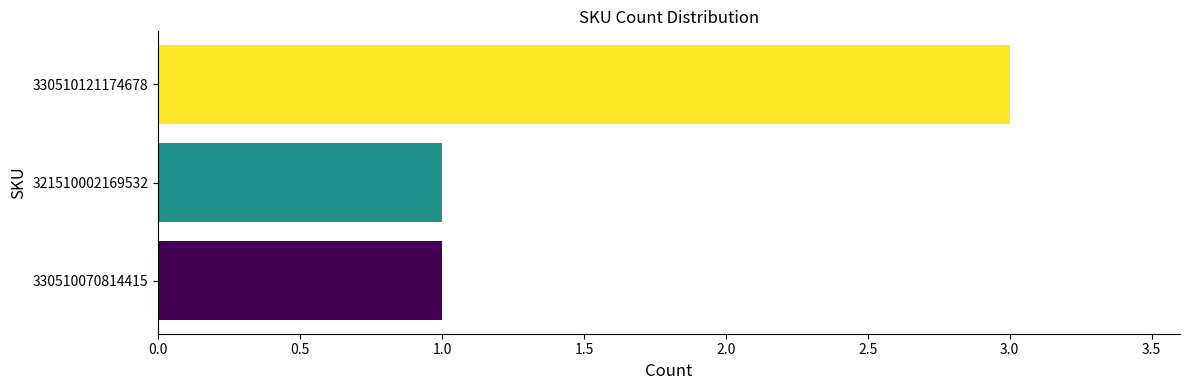

What is the greatest value displayed?

3